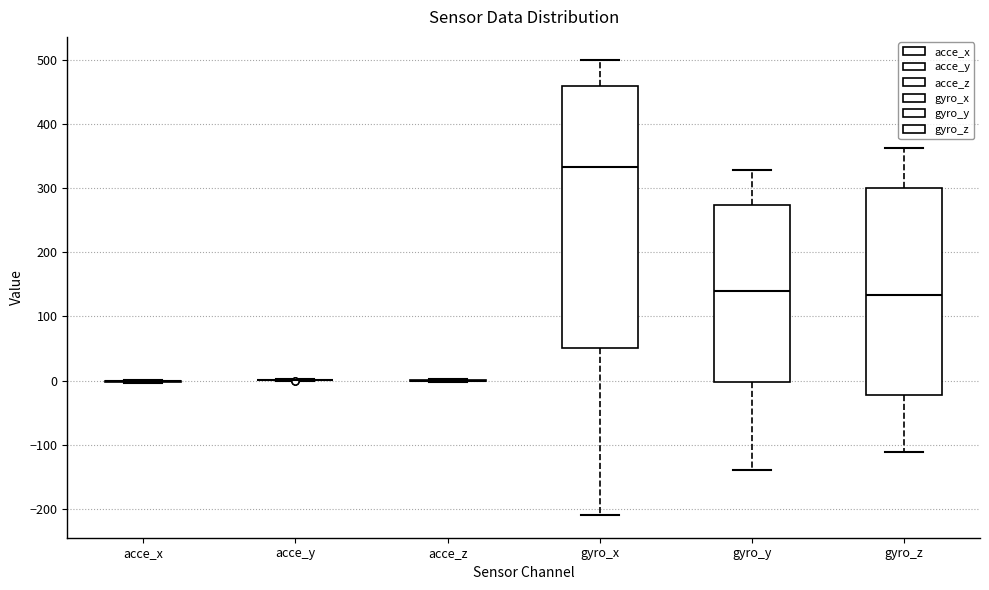

Comparing the boxes themselves (not the whiskers), which one is the tallest?

gyro_x